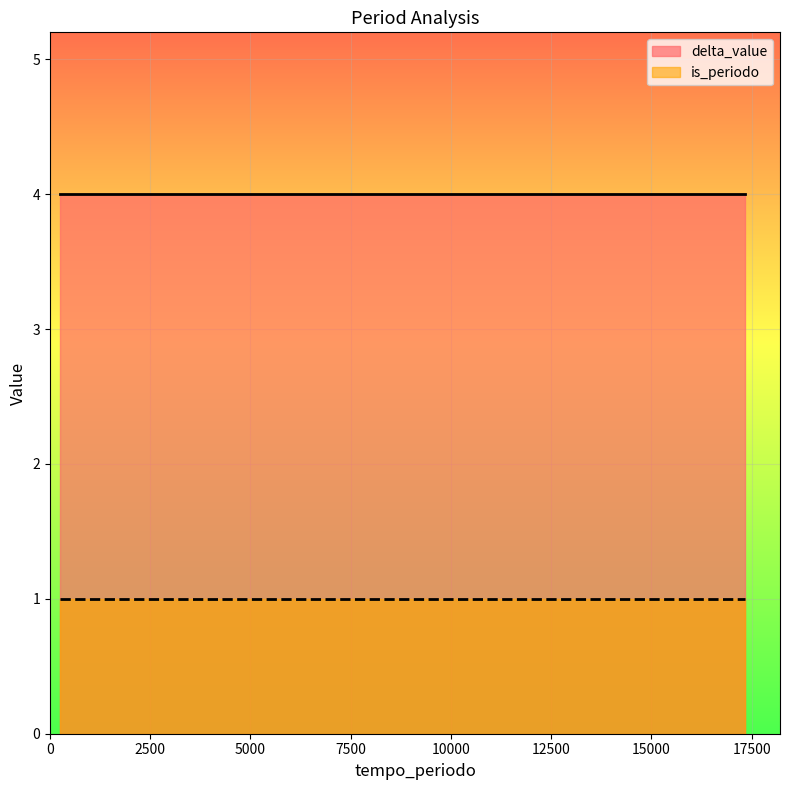

List the series in order of their overall mean, lowest first.

is_periodo, delta_value